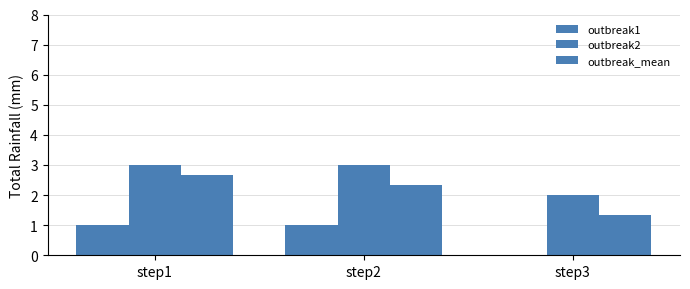

How many categories are shown in the chart?

3